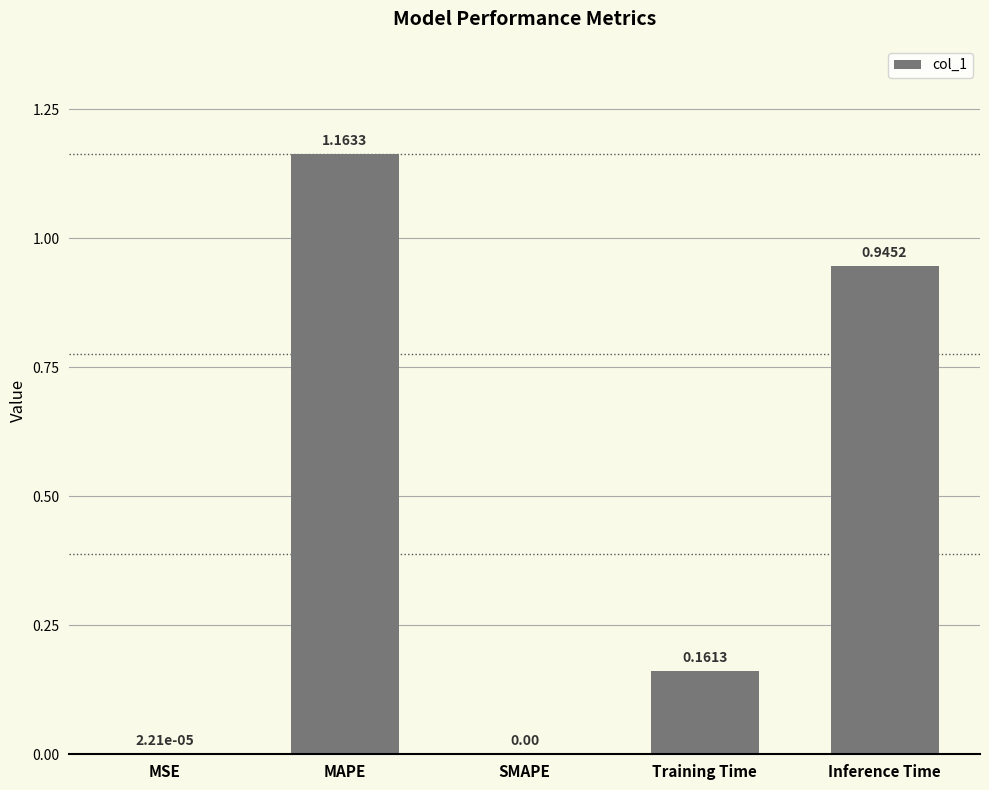

What is the sum of all values?

2.3